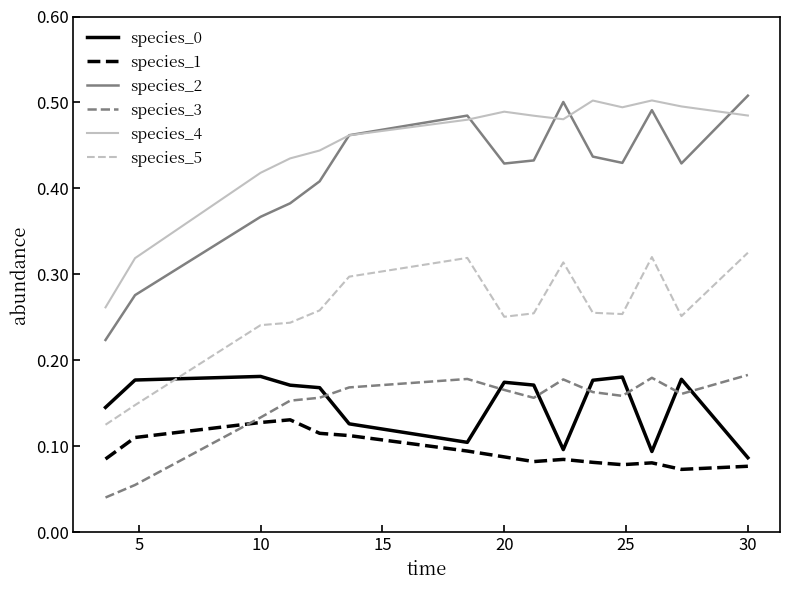

How many interior local peaks does the species_2 series have?

3